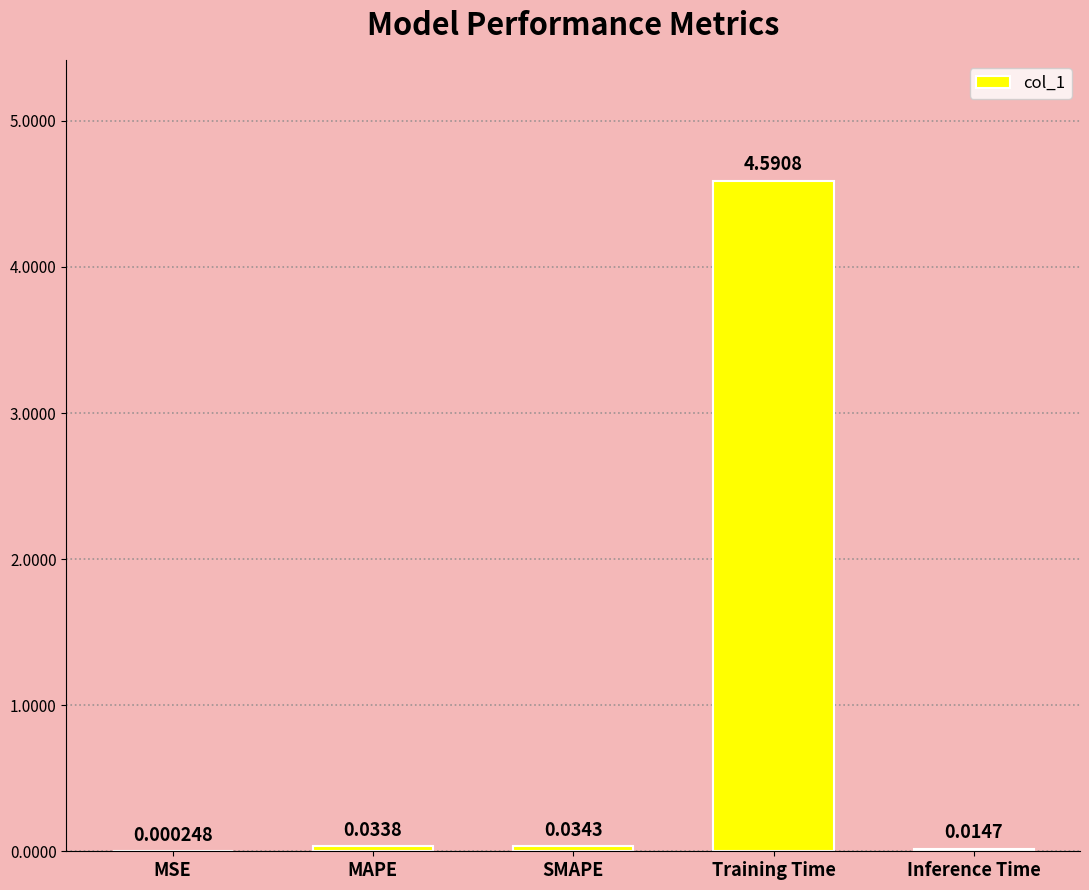

What is the sum of the values at Inference Time and Training Time?

4.6